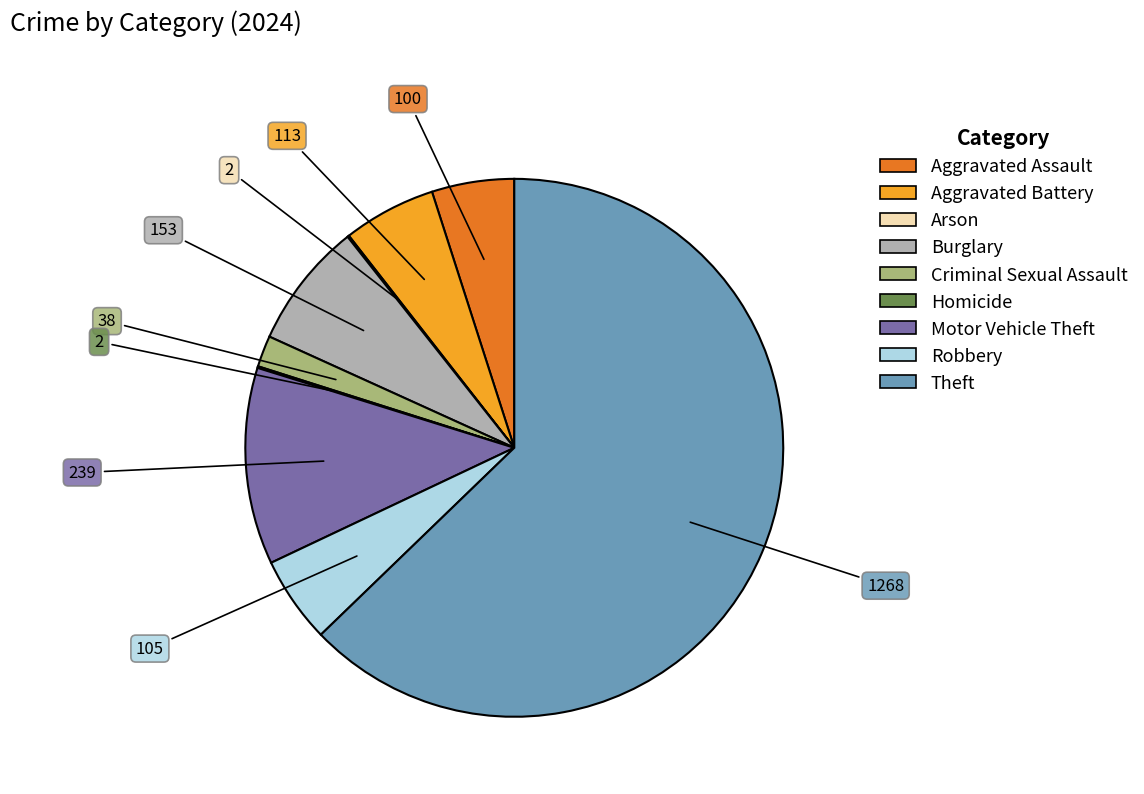

Approximately how many times larger is the value at Criminal Sexual Assault compared to Robbery?

0.4